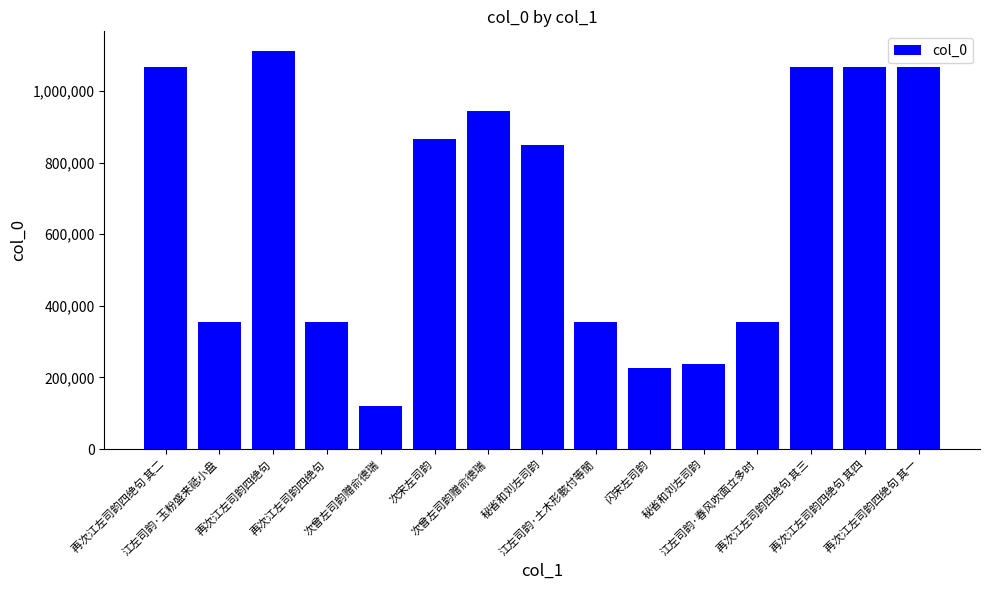

Count the number of data series in this chart.

1